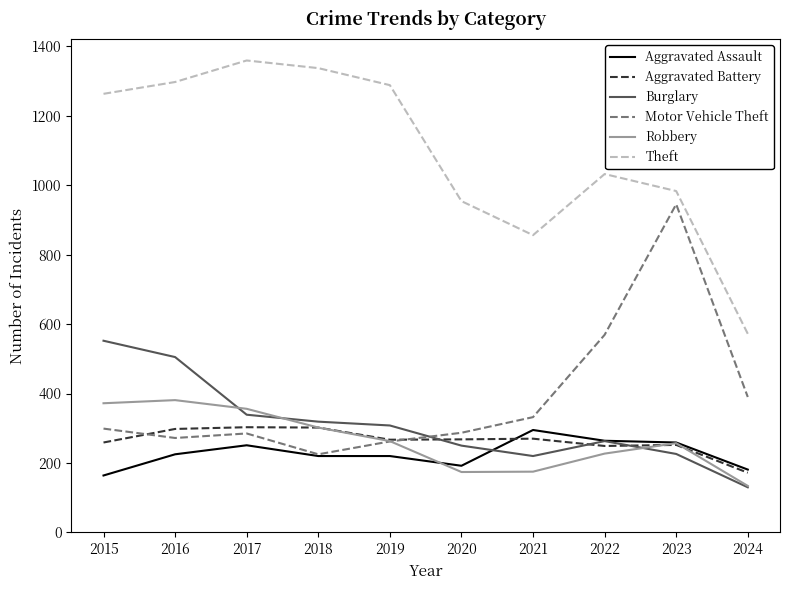

Does the chart display data point markers on the line(s)?

No